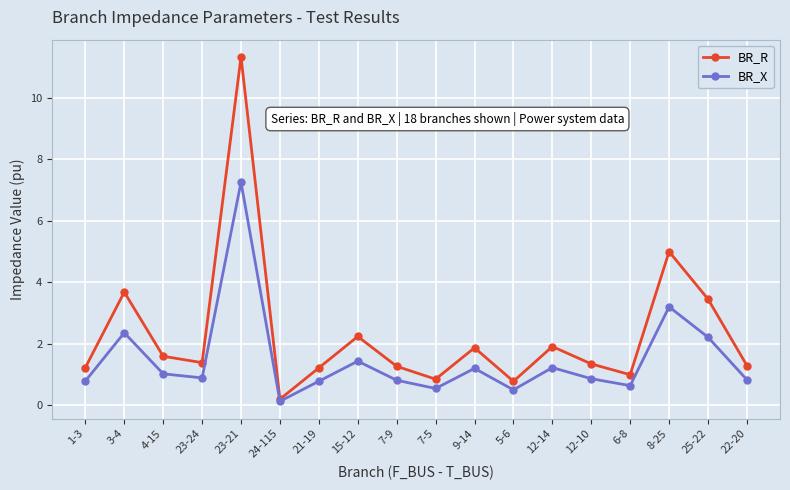

What is the sum of the BR_R values at 8-25 and 1-3?

6.2